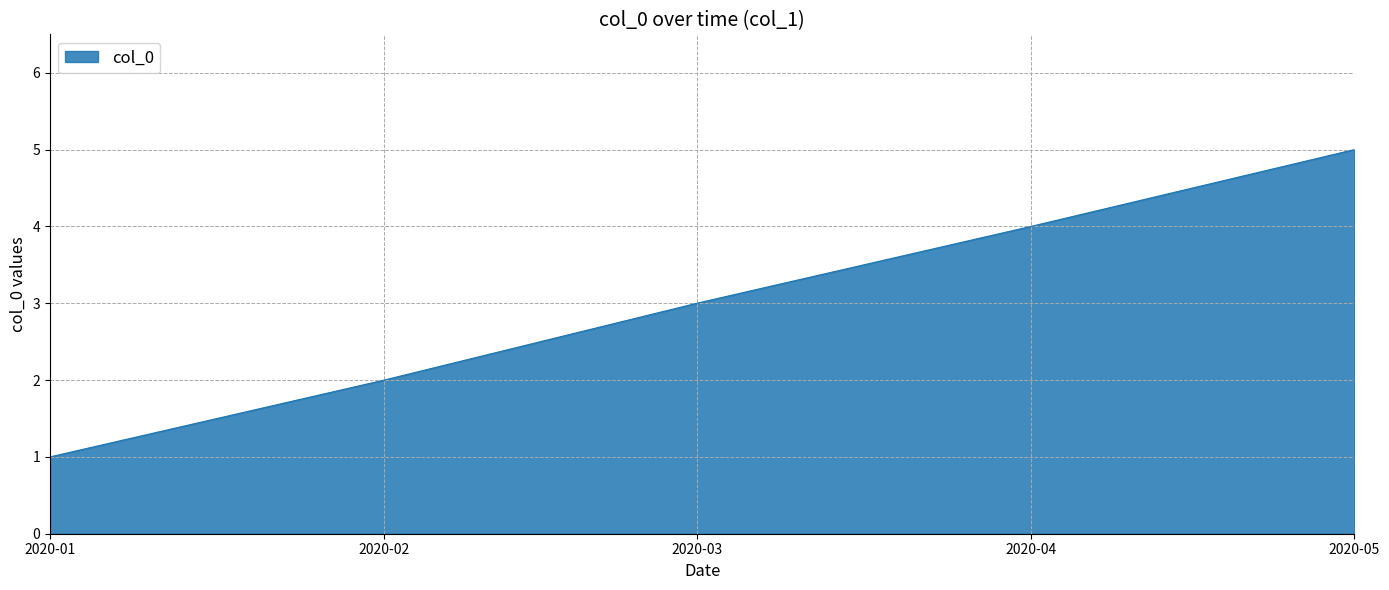

At which category does the chart reach its minimum across all series?

2020-01